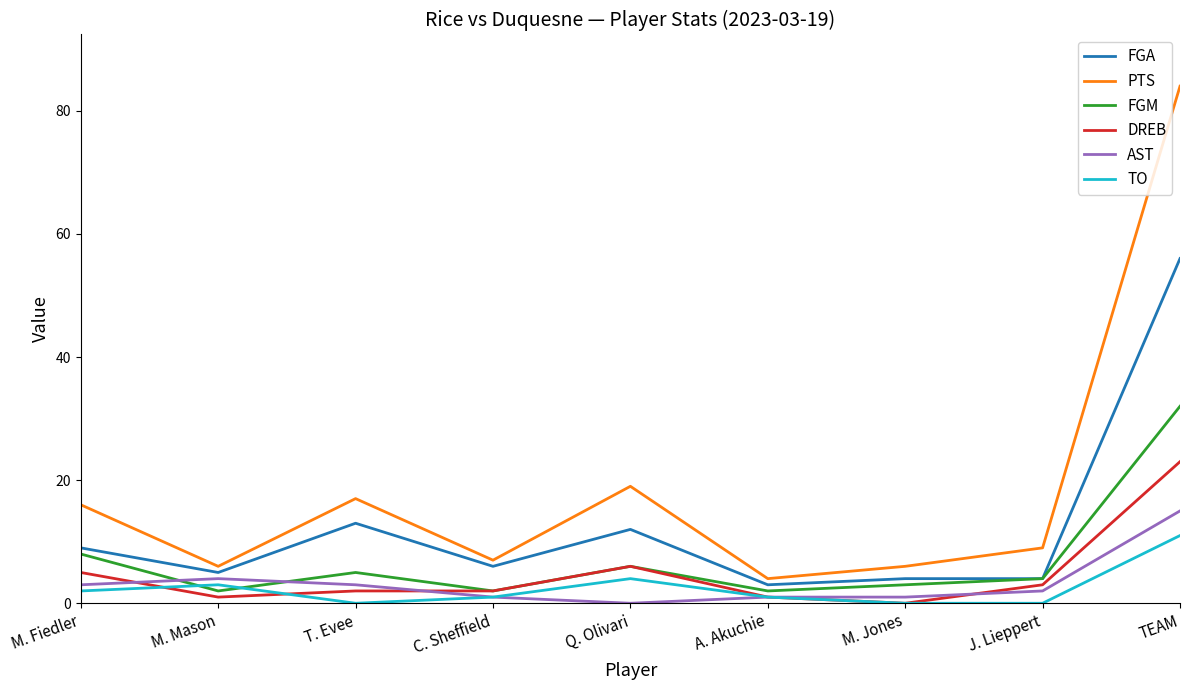

Rank the series by their maximum value, from lowest to highest.

TO, AST, DREB, FGM, FGA, PTS